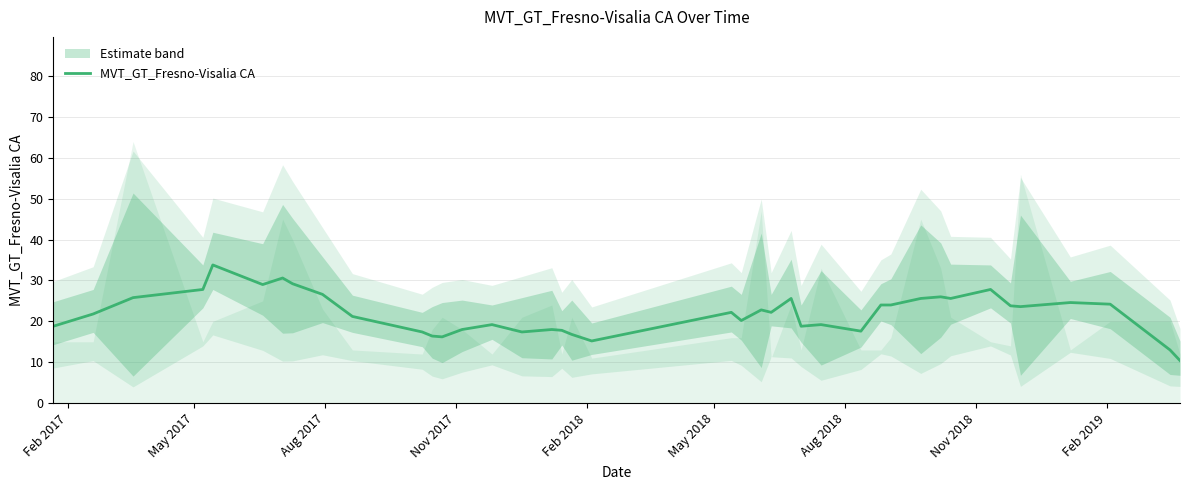

What is the highest value of the MVT_GT_Fresno-Visalia CA series?

33.8